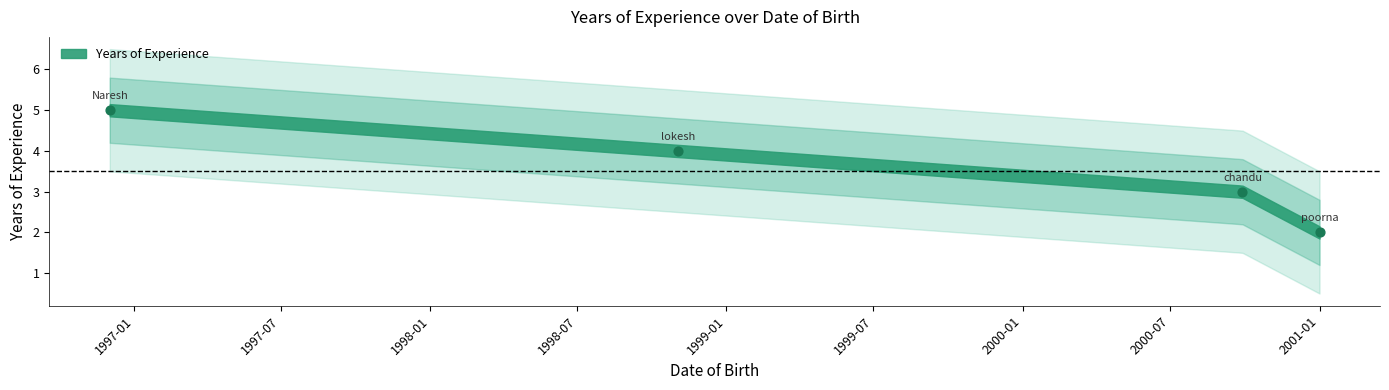

What is the range of Y values (max minus min)?

3